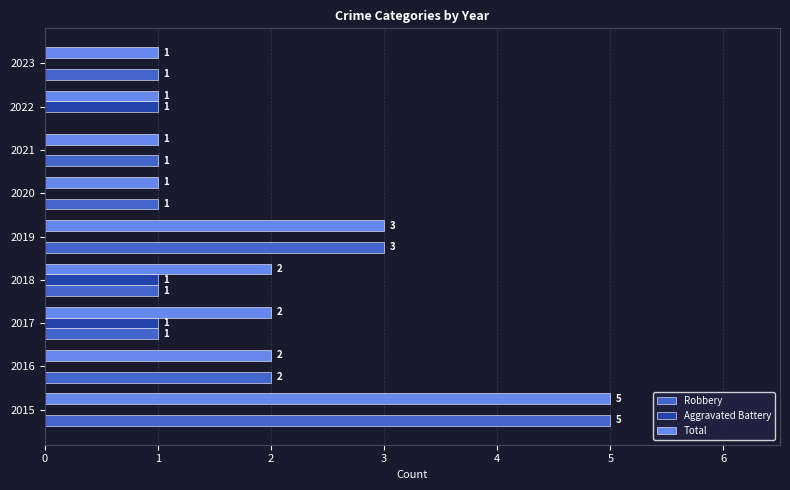

Which label corresponds to the largest value in the chart?

2015